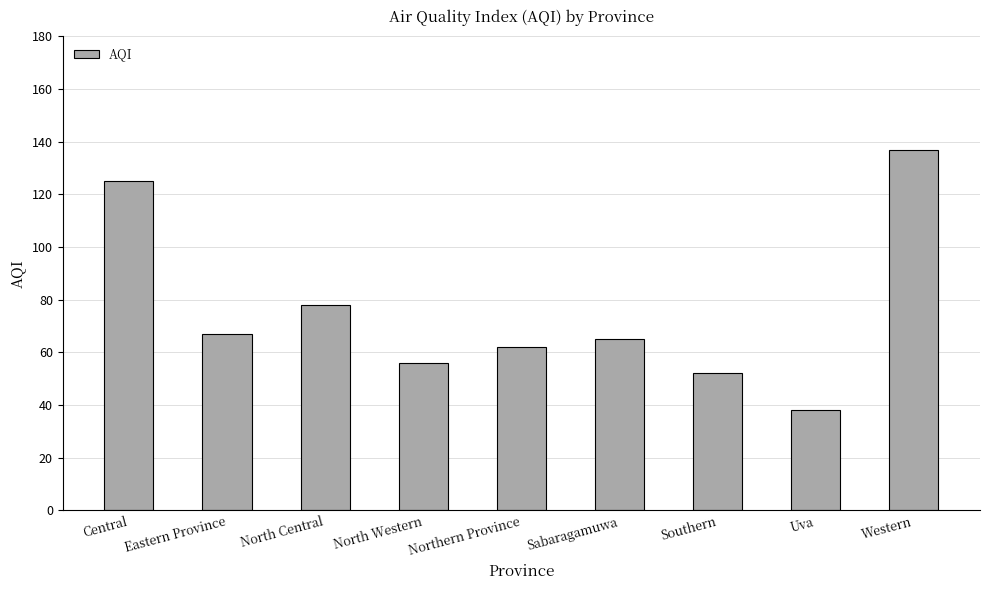

Count the number of data series in this chart.

1